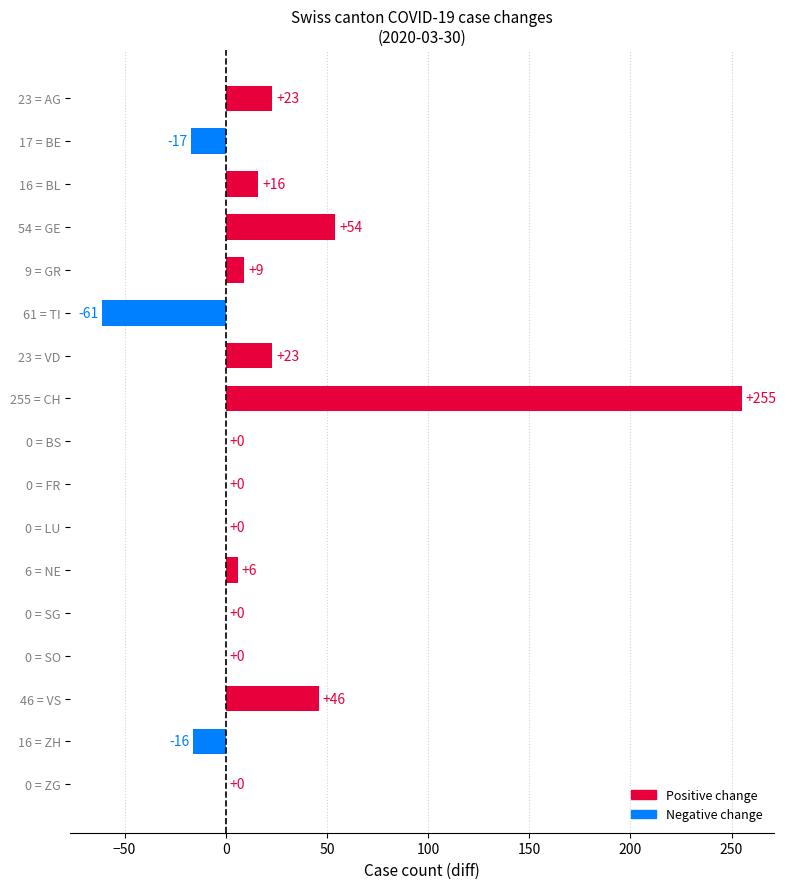

Reading bottom to top, transcribe all the data shown in this chart.

0 = ZG=0	16 = ZH=-16	46 = VS=46	0 = SO=0	0 = SG=0	6 = NE=6	0 = LU=0	0 = FR=0	0 = BS=0	255 = CH=255	23 = VD=23	61 = TI=-61	9 = GR=9	54 = GE=54	16 = BL=16	17 = BE=-17	23 = AG=23